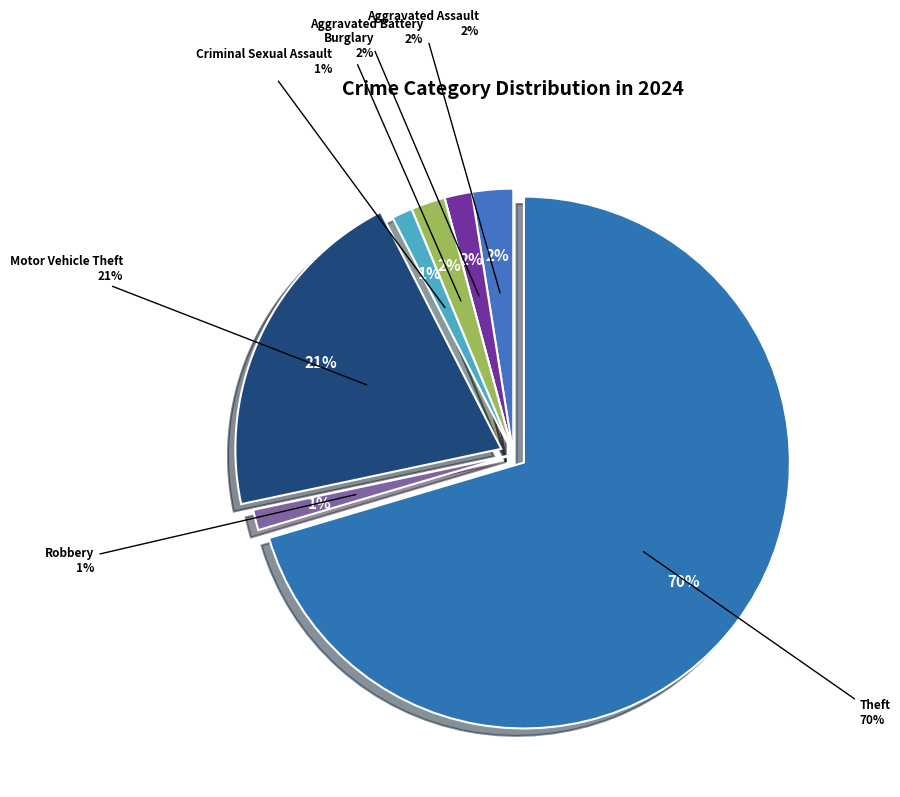

Count the number of slices in the pie.

8